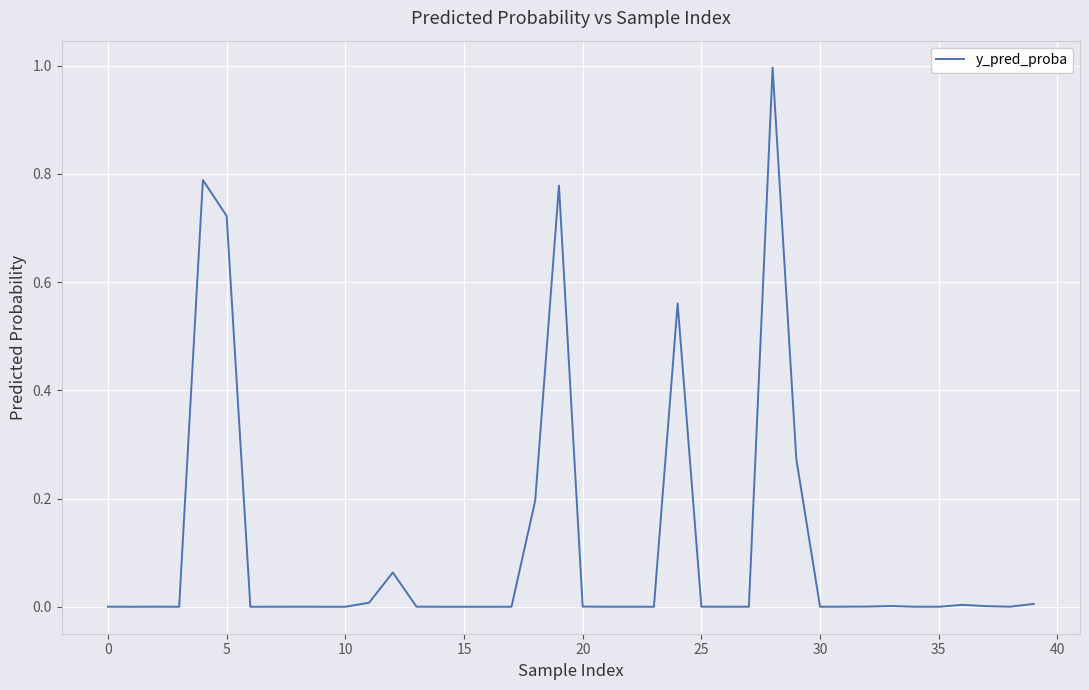

What is the greatest value displayed?

1.0